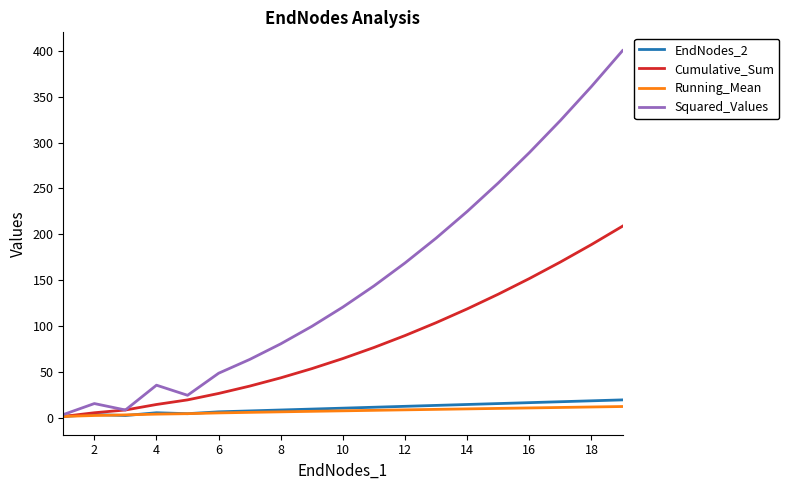

What is the difference between the second highest and minimum values in the Squared_Values series?

357.0